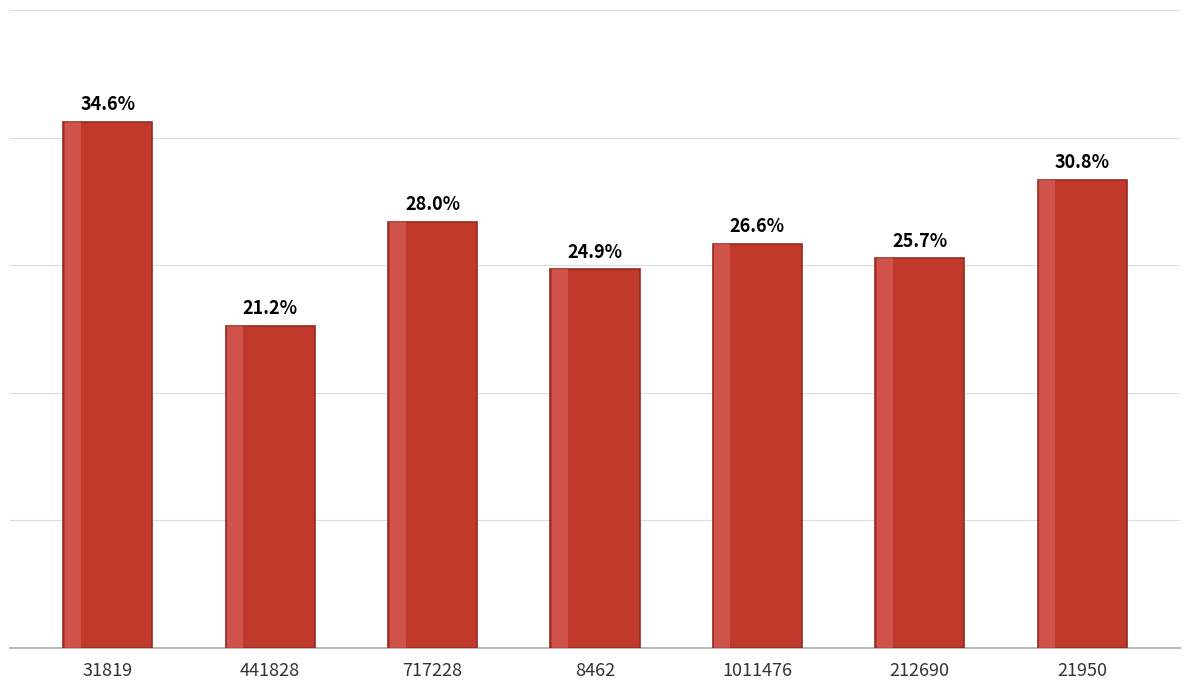

What is the value of the 7th bar from the left?

0.3